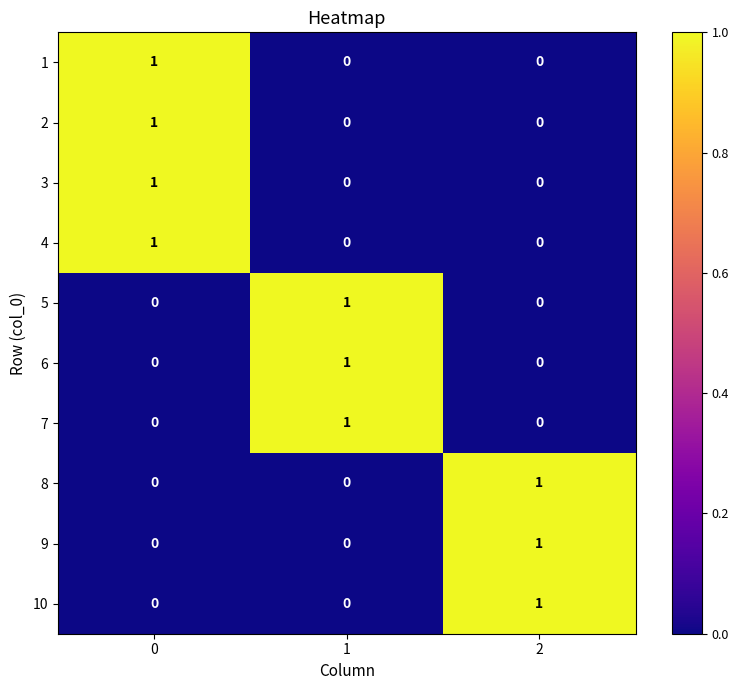

At how many categories does at least one series exceed 0?

3